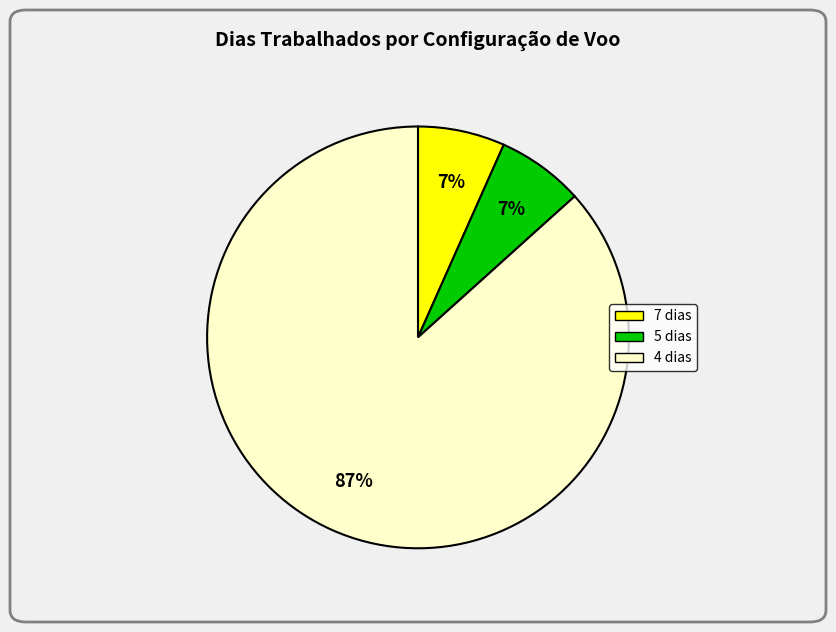

Is there a majority slice in this chart?

Yes